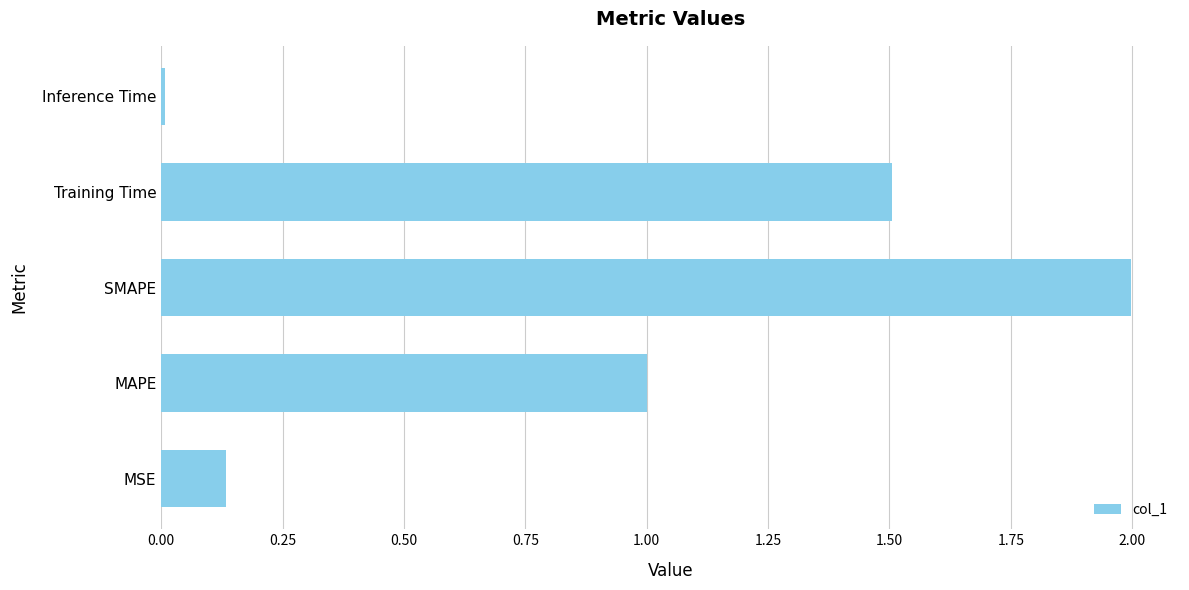

What is the average value?

0.9